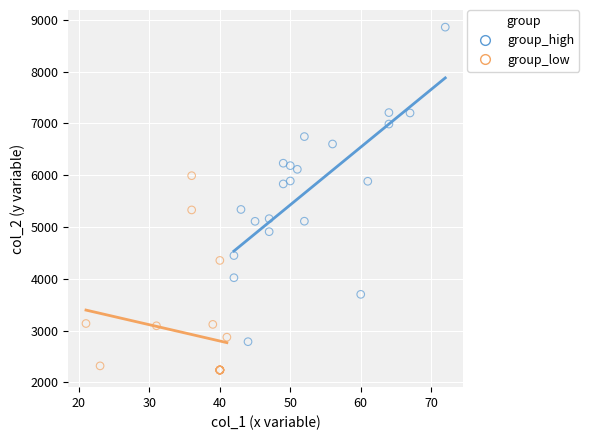

Which series has the largest Y range (max minus min)?

group_high